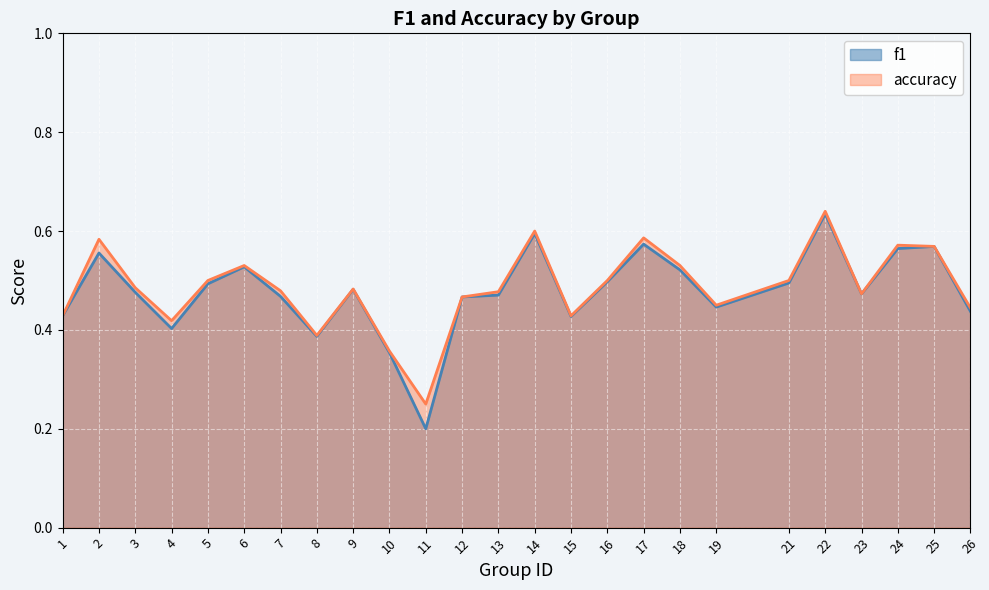

What is the value of the f1 point at the 5th from the left?

0.5